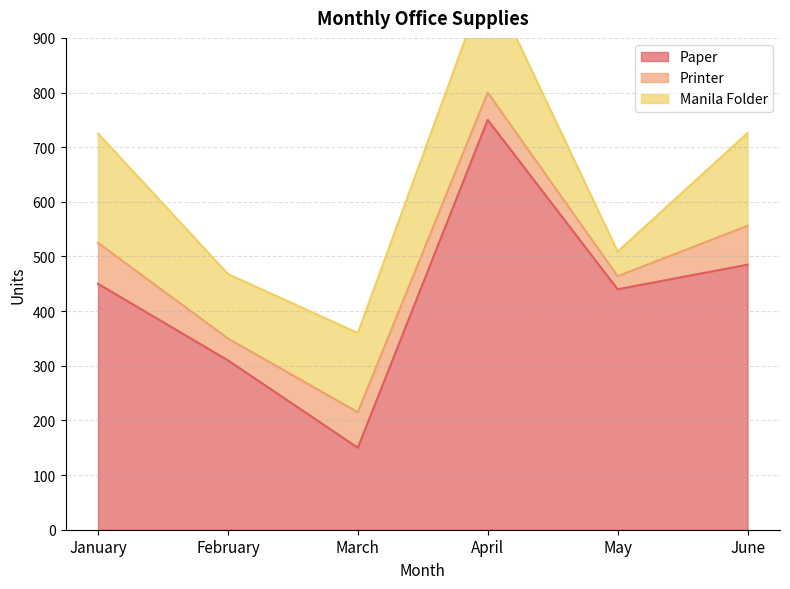

True or false: Printer and Manila Folder intersect in this chart.

False